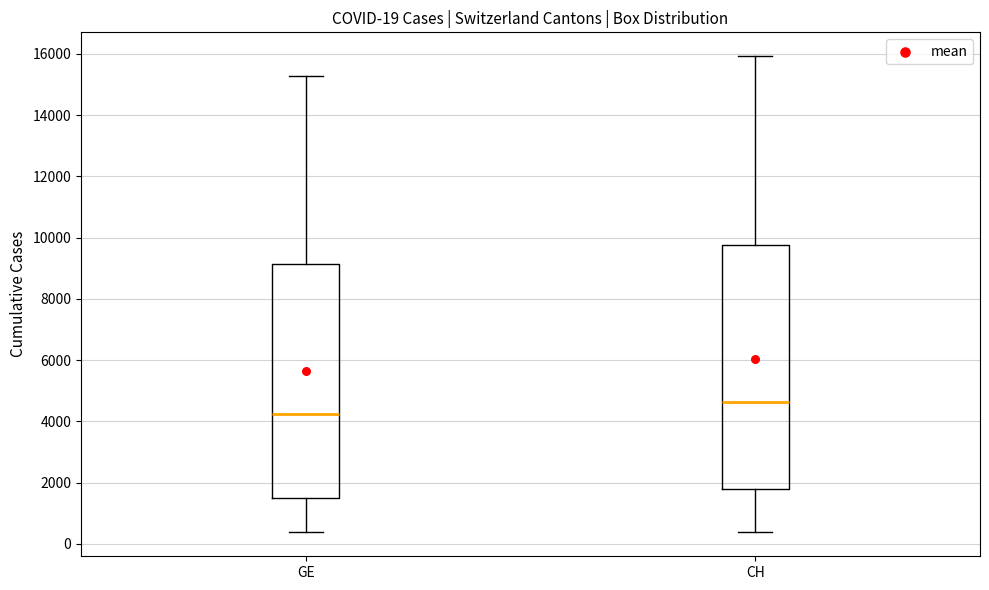

Which box's median line is the lowest?

GE